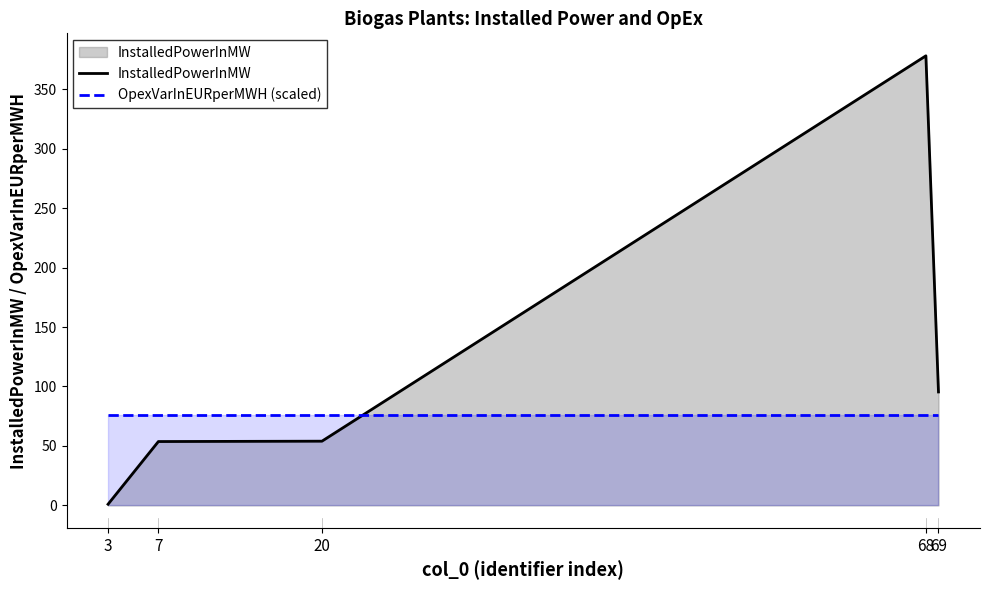

What is the lowest value of the InstalledPowerInMW series?

1.0